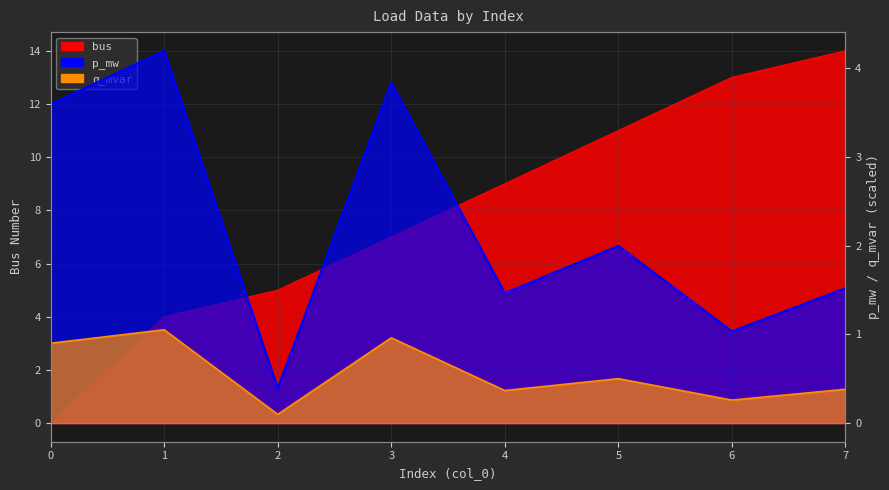

Reading left to right, transcribe all the data shown in this chart.

bus: 0=0.0	1=4.0	2=5.0	3=7.0	4=9.0	5=11.0	6=13.0	7=14.0
p_mw: 0=3.6	1=4.2	2=0.4	3=3.8	4=1.5	5=2.0	6=1.0	7=1.5
q_mvar: 0=0.9	1=1.1	2=0.1	3=1.0	4=0.4	5=0.5	6=0.3	7=0.4